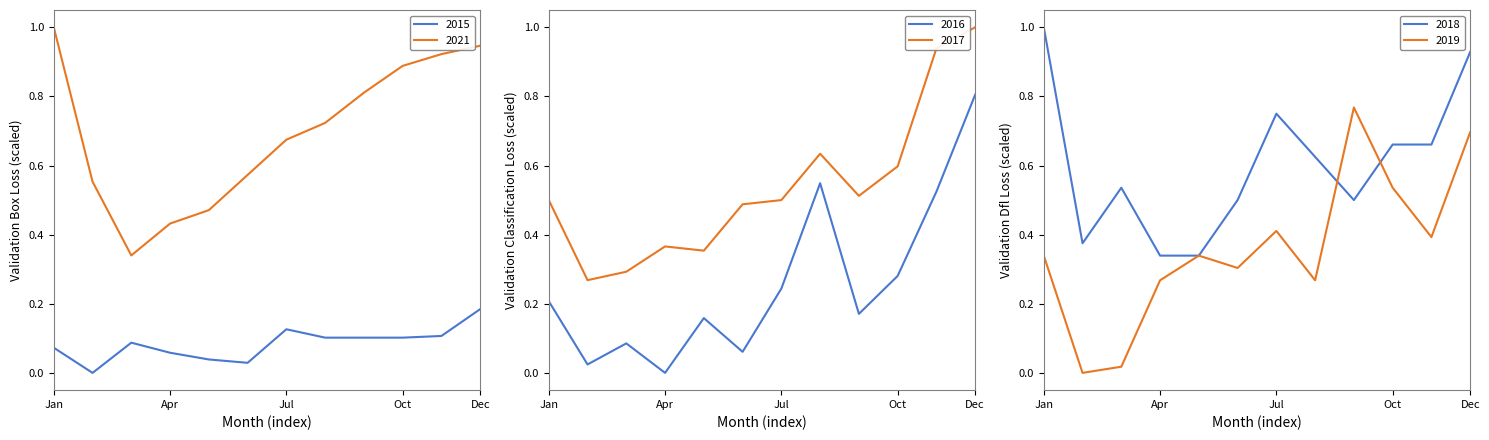

What is the value of the 2018 point at the 4th from the left?

0.3